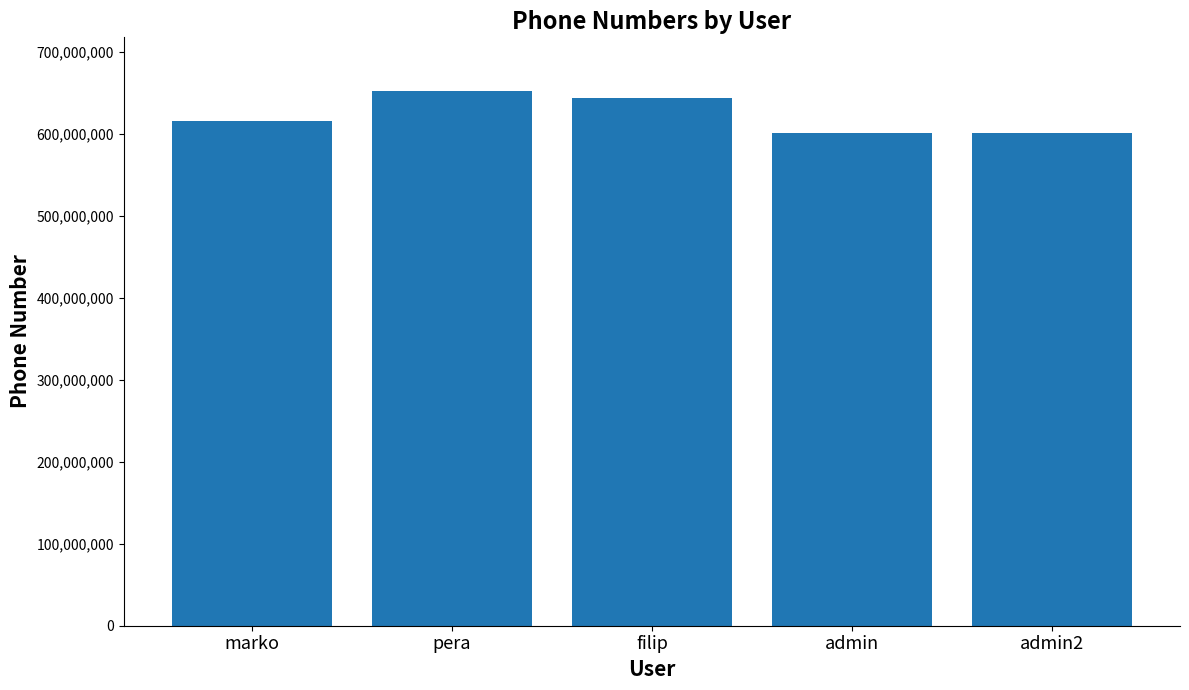

Reading left to right, what are all the values shown in this chart?

615489723	652429221	643422245	601234567	601234567